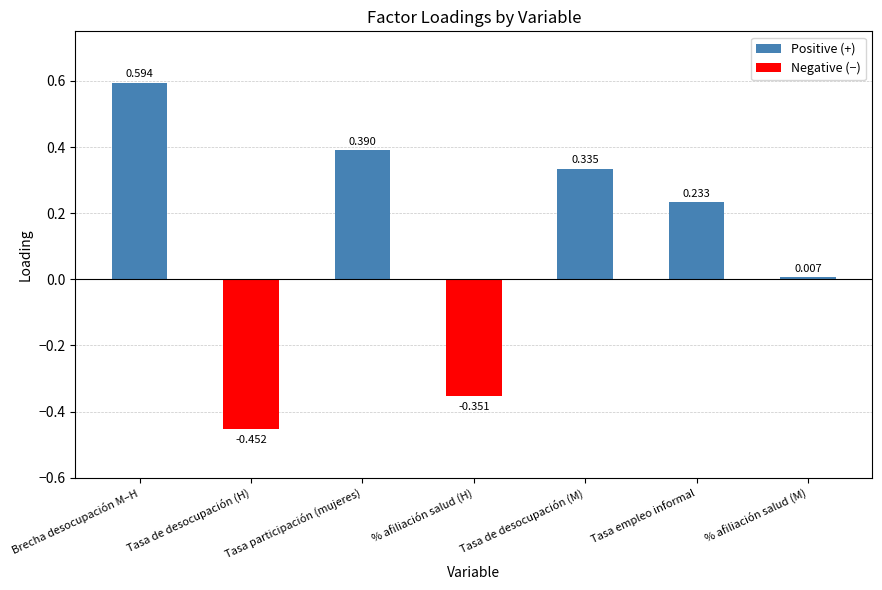

Between % afiliación salud (M) and Tasa de desocupación (H), which is larger?

% afiliación salud (M)